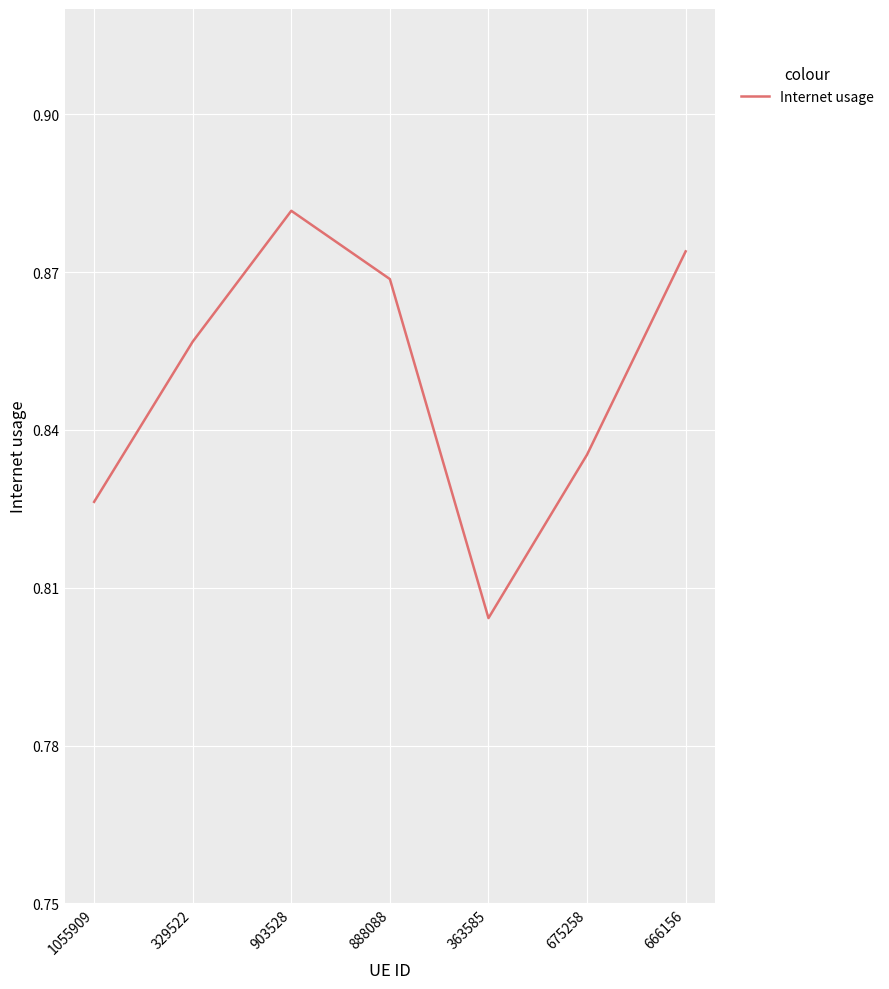

What is the difference between the values at 363585 and 903528?

0.1